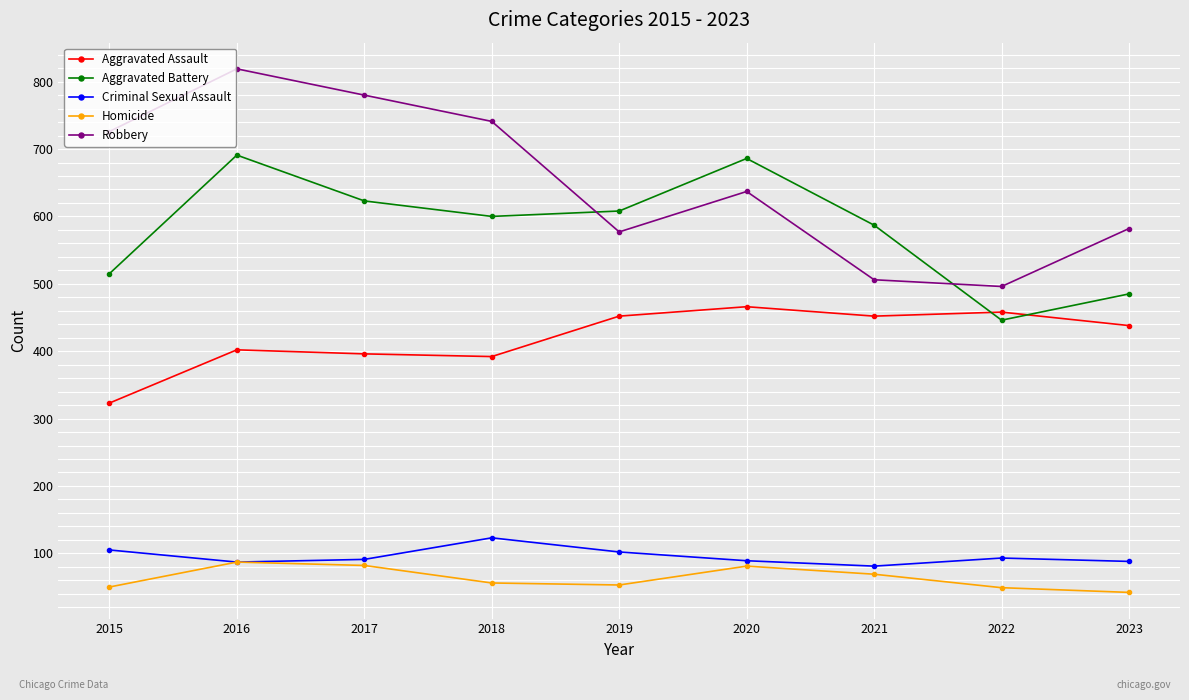

Is this an area chart (filled region under the line)?

No